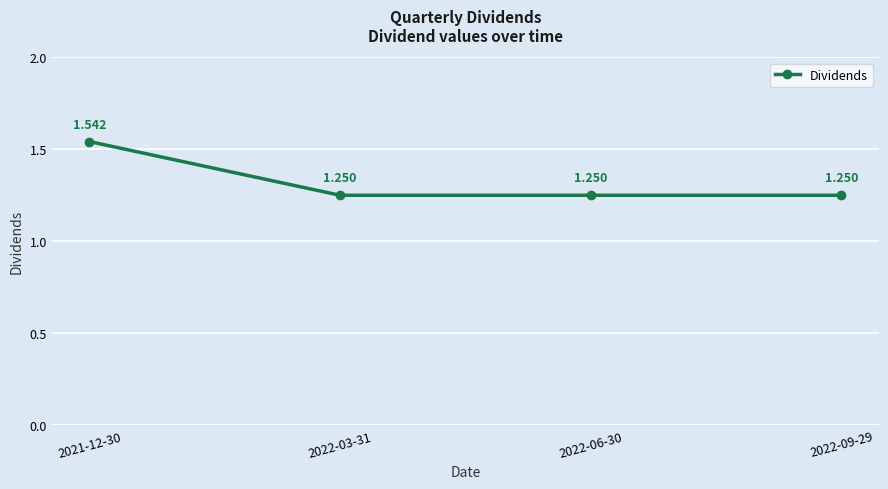

True or false: the data has more than 1 interior local peaks.

False